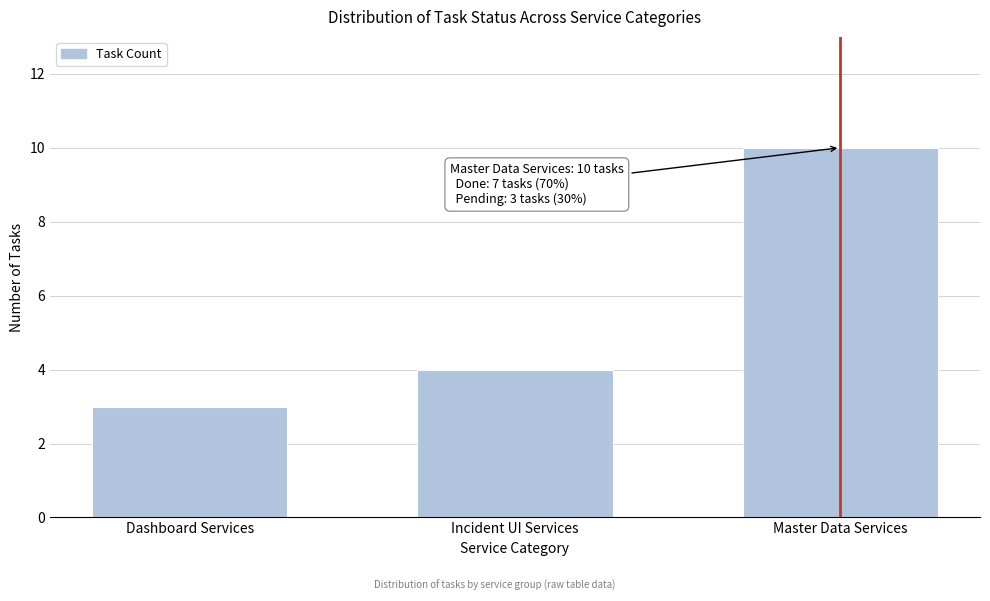

Reading left to right, extract all data points from this chart.

Dashboard Services=3	Incident UI Services=4	Master Data Services=10